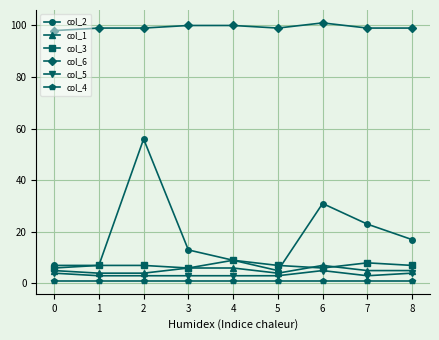

The value of col_2 at 5 is 5. True or false?

True